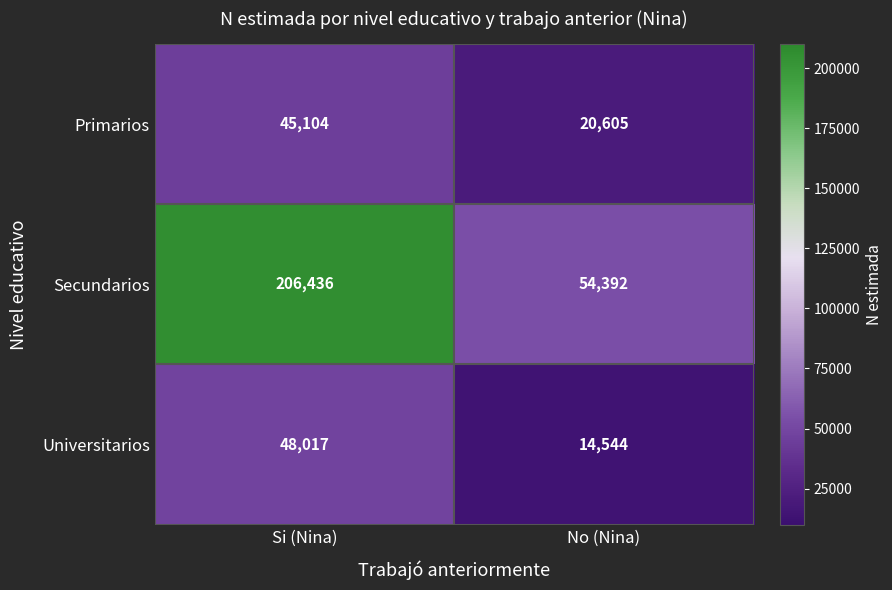

List the series in order of their peak value, highest first.

Secundarios, Universitarios, Primarios